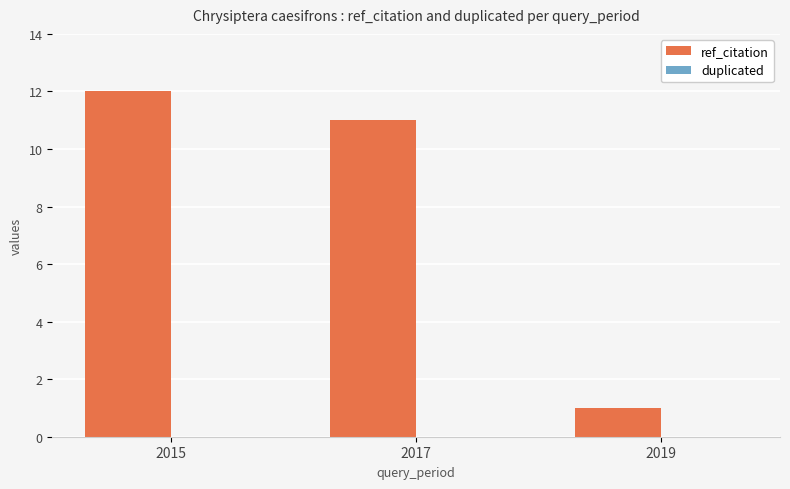

Reading right to left, extract all data points from this chart.

1	11	12